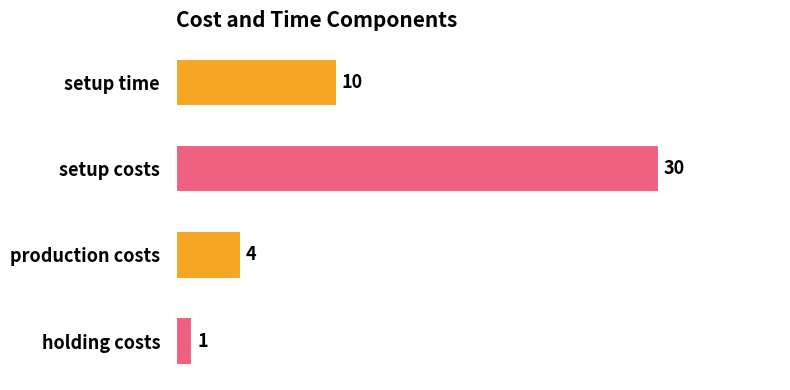

The chart shows a value of 10 at setup time. True or false?

True